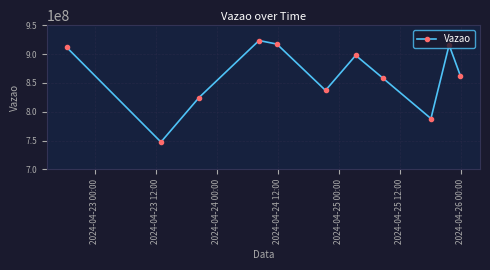

What is the smallest value displayed?

747371049